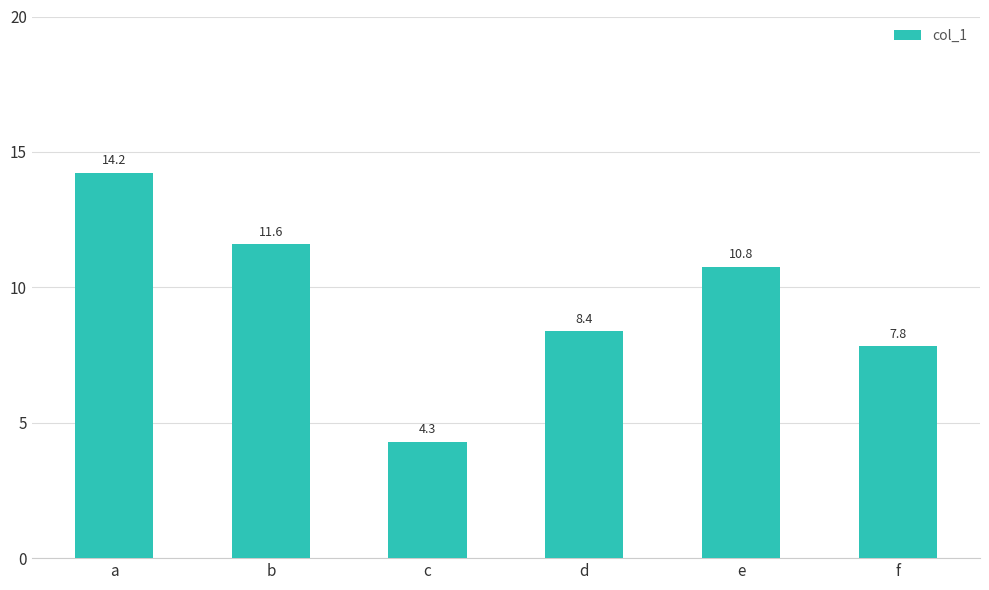

Which has a higher value, a or e?

a